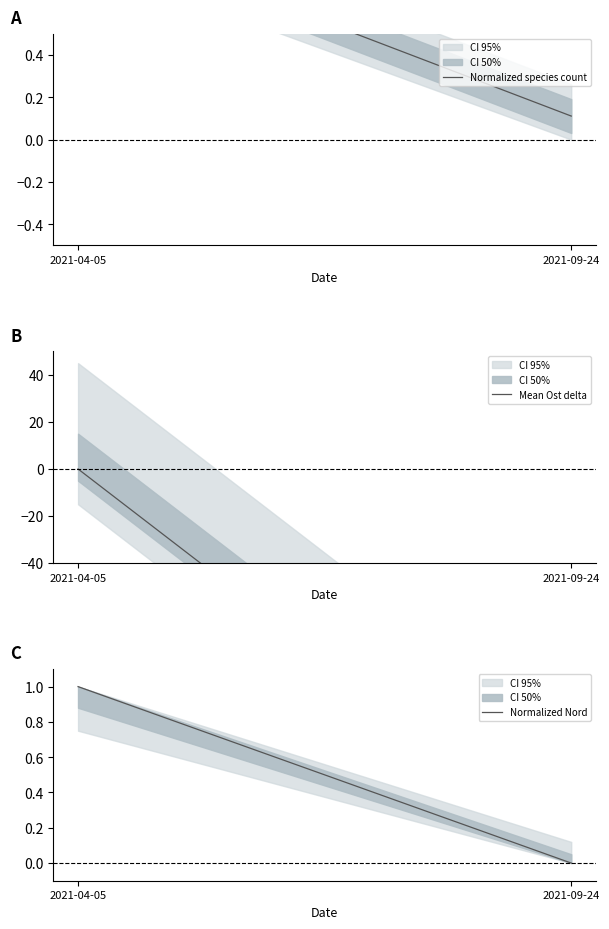

What is the sum of the Normalized Nord values at 2021-09-24 and 2021-04-05?

1.0